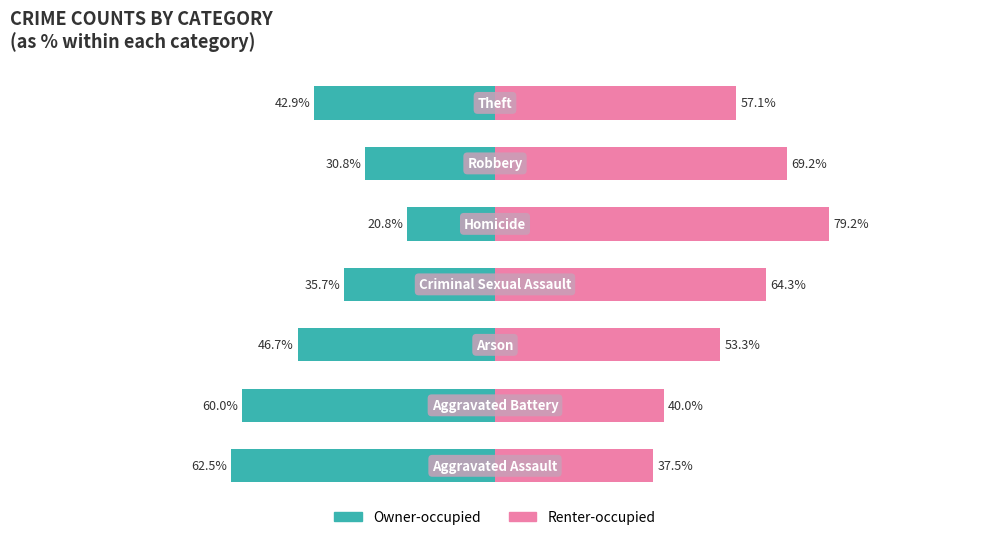

At 6, list the series in order from largest to smallest.

Renter-occupied, Owner-occupied